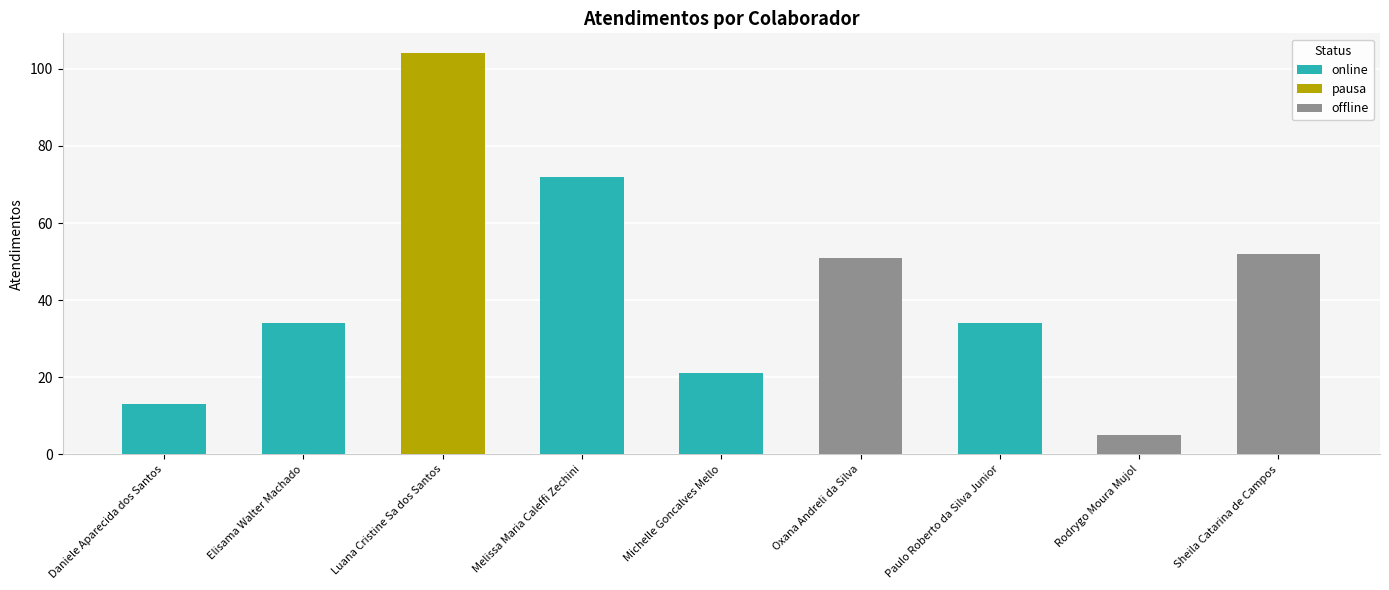

What is the label of the 3rd bar from the right?

Paulo Roberto da Silva Junior